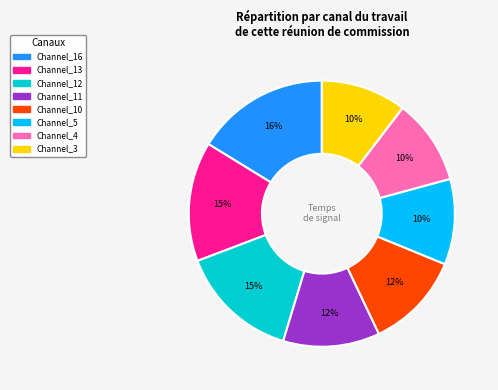

To the nearest percent, what is the difference between the largest and smallest slice percentages?

6%